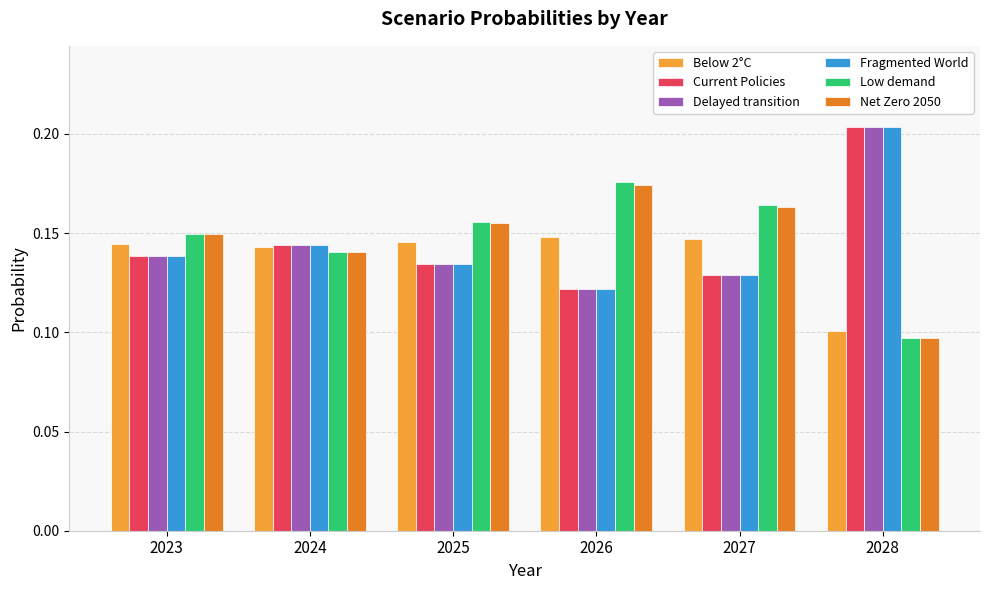

At which category does the chart reach its minimum across all series?

2028